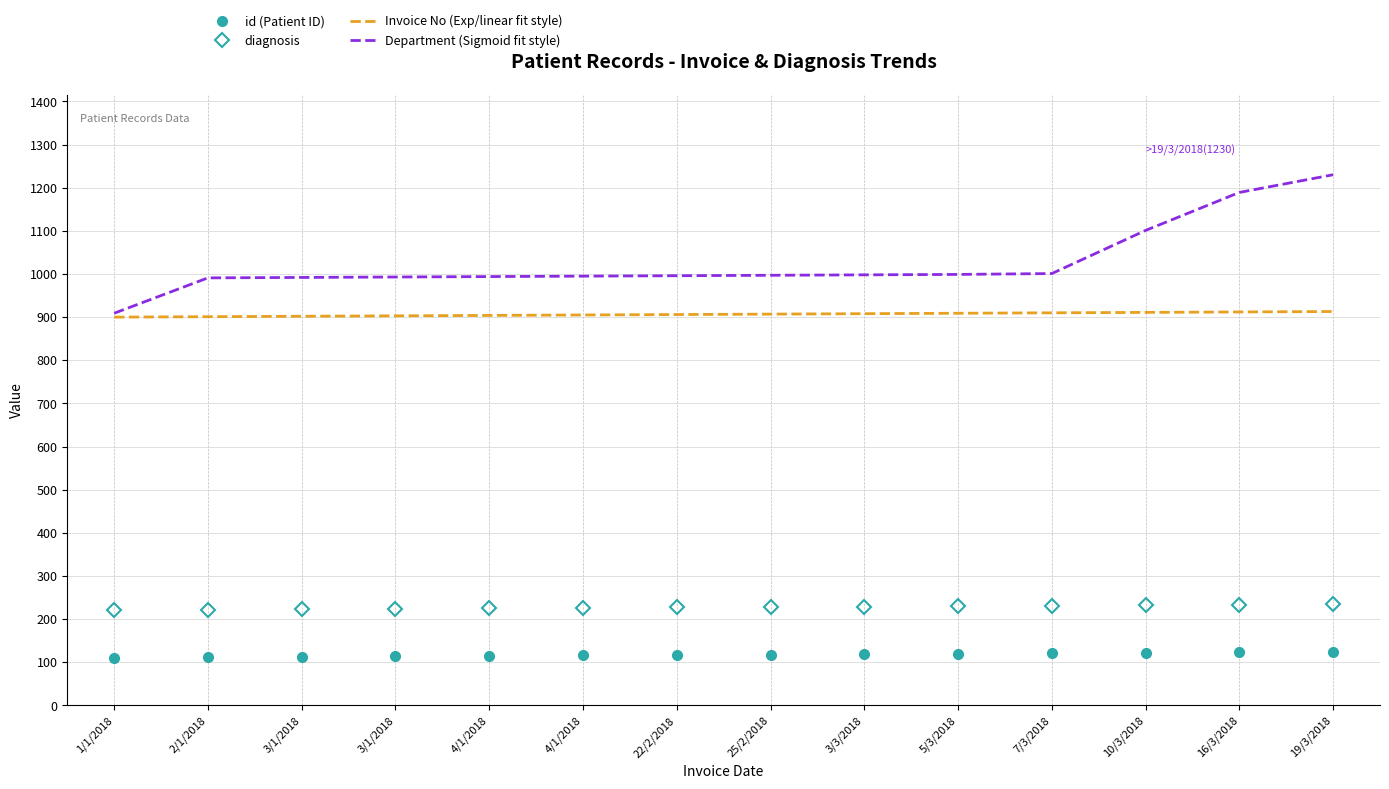

What are all the series names shown in the legend?

id (Patient ID), diagnosis, Invoice No (Exp/linear fit style), Department (Sigmoid fit style)